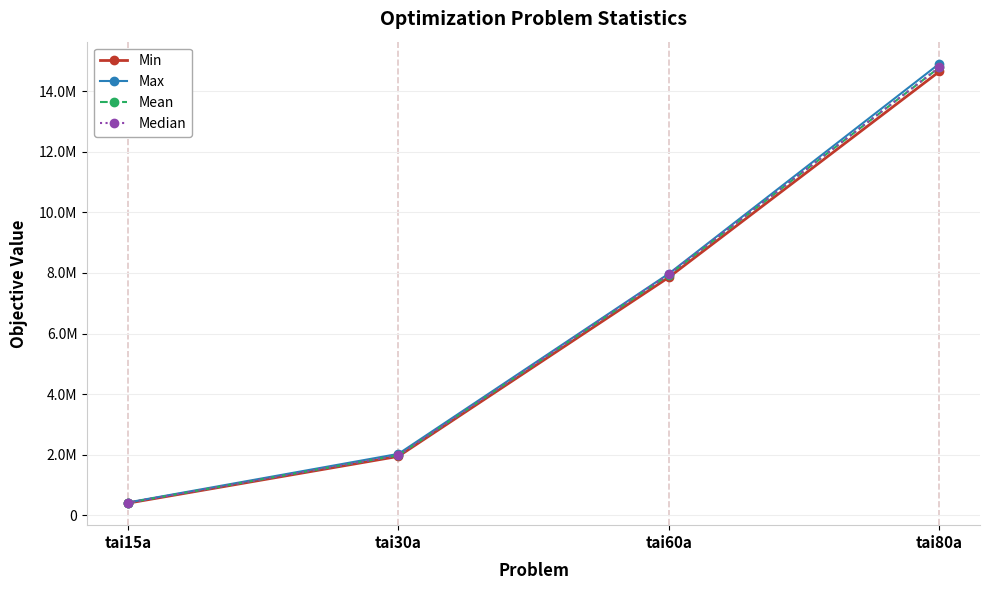

What position from the left is tai15a?

1